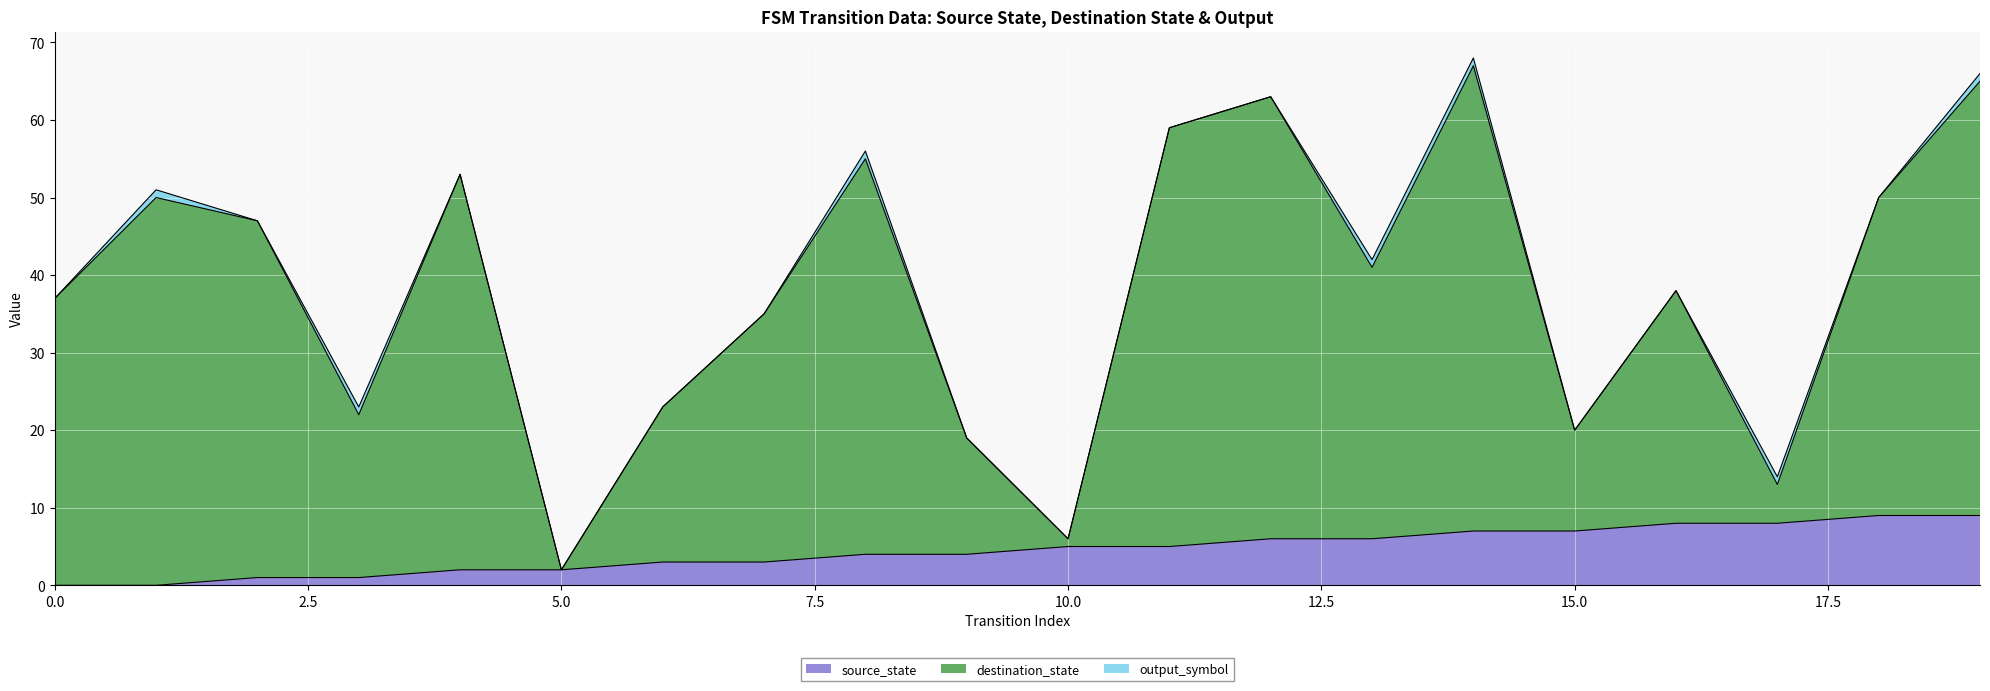

The source_state series shows -3 at 0.0. True or false?

False